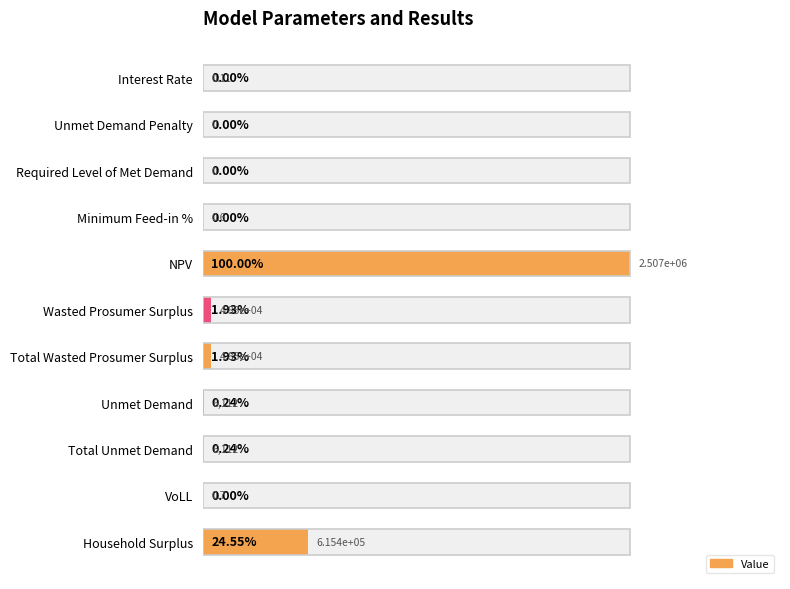

What is the greatest value displayed?

1.0